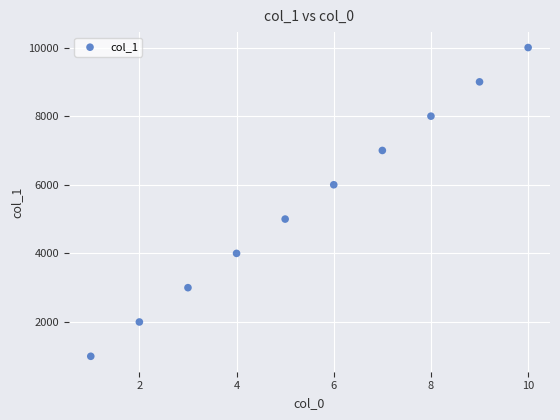

What is the range of Y values (max minus min)?

9000